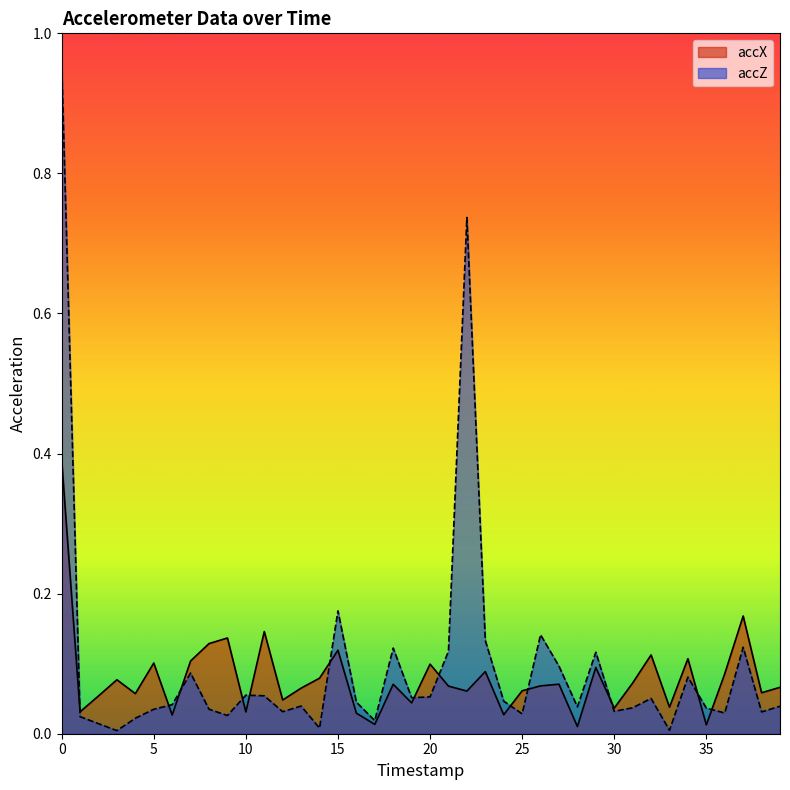

Does the chart have visible grid lines?

No